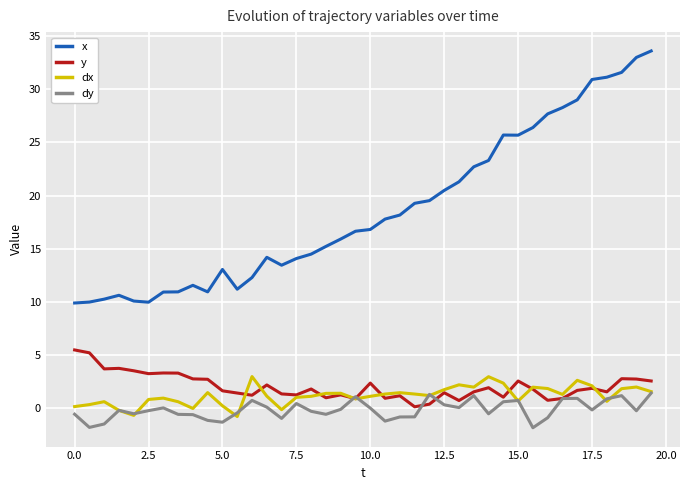

True or false: y and x intersect in this chart.

False